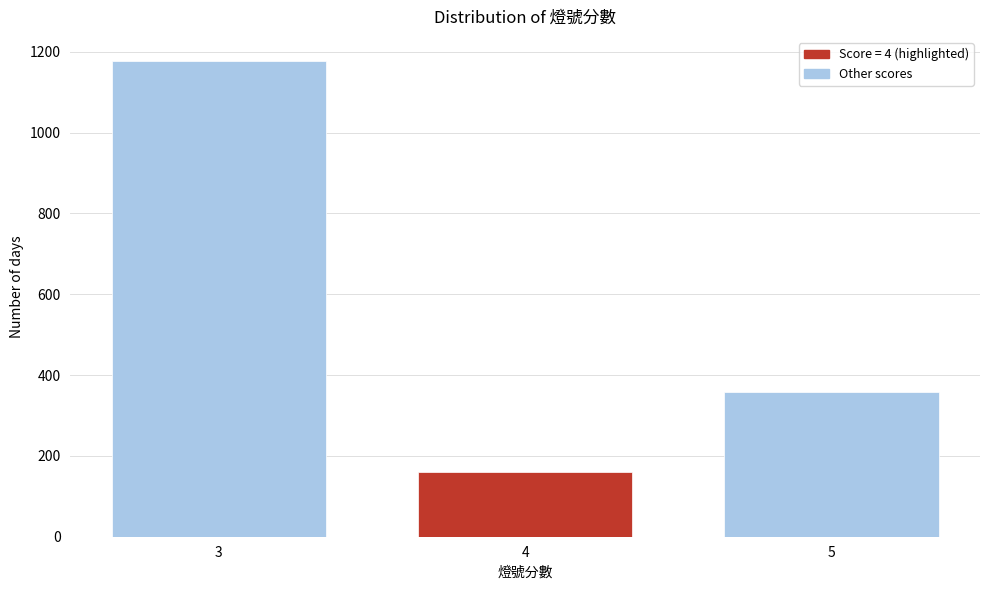

Reading right to left, list all the values displayed in this chart.

5=359	4=159	3=1178